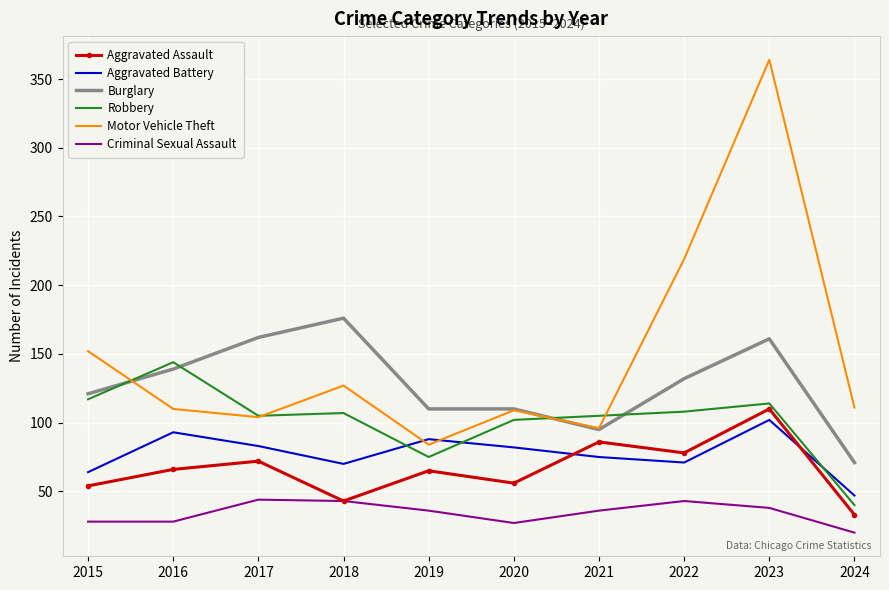

True or false: Aggravated Battery and Burglary cross at least once.

False